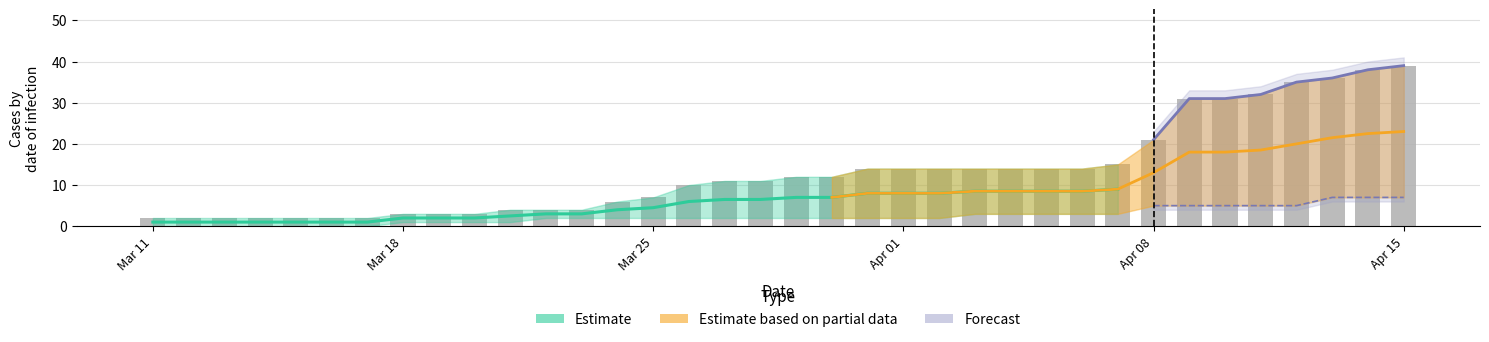

Is it true that the value at 12 is 1?

False